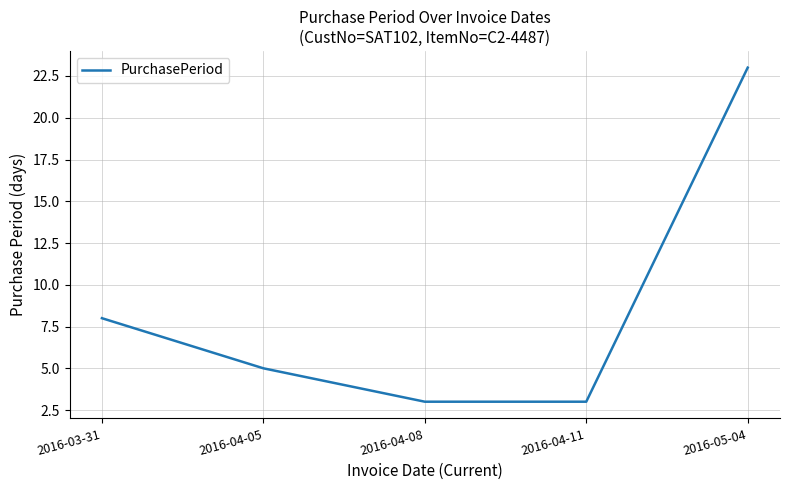

Reading left to right, transcribe all the data shown in this chart.

8	5	3	3	23